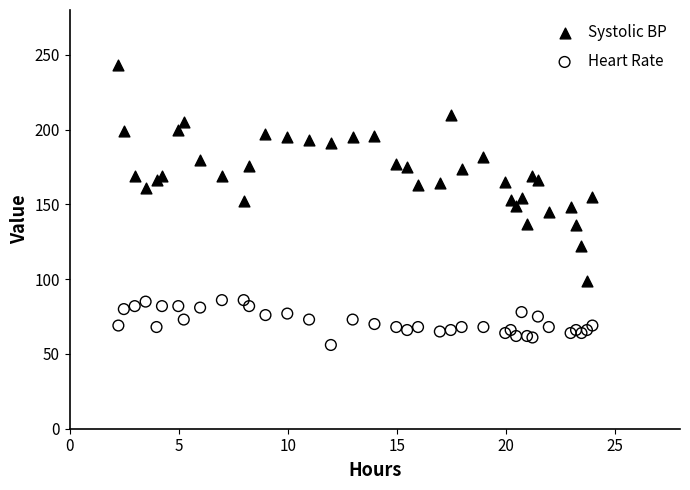

Which series reaches the minimum Y coordinate?

Heart Rate